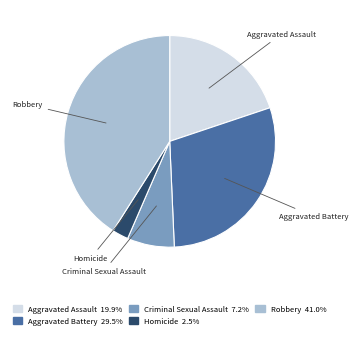

Count the number of slices in the pie.

5